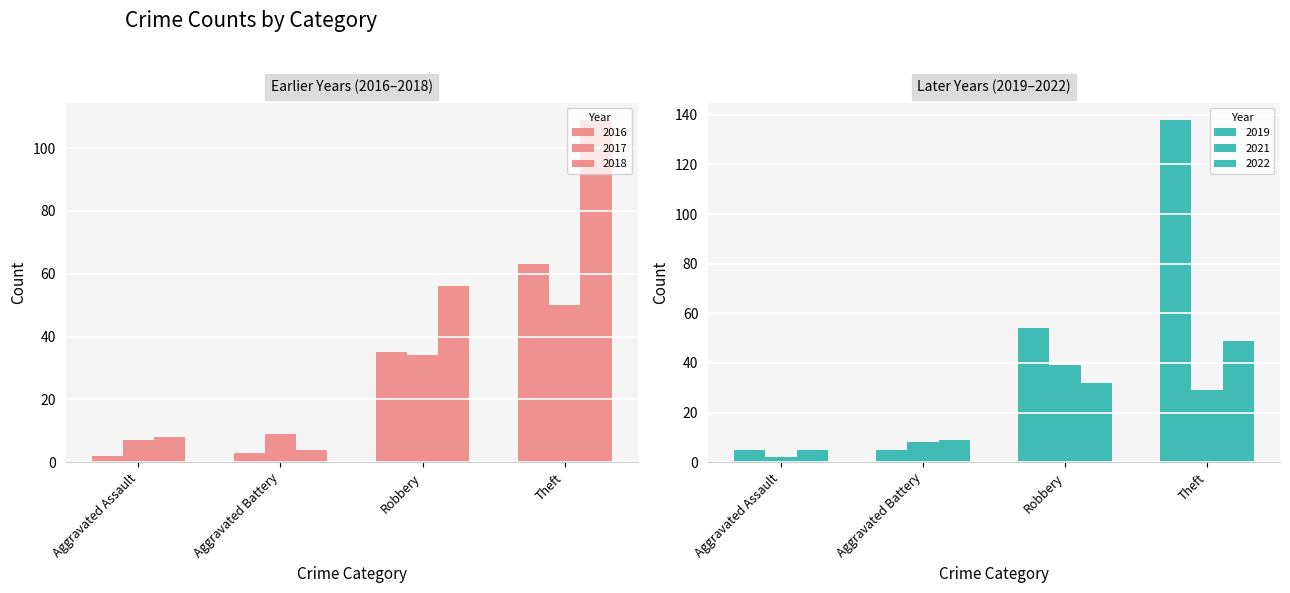

What are all the series names shown in the legend?

2019, 2021, 2017, 2018, 2022, 2016